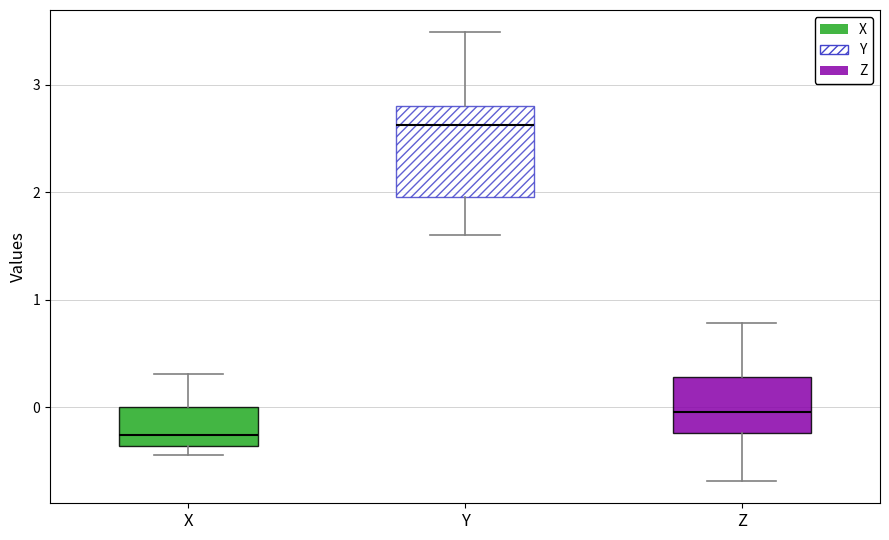

Which box has the highest median line?

Y